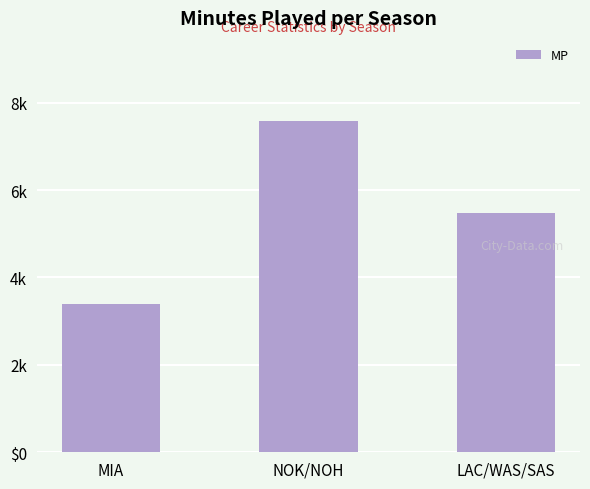

How many values are between 3392 and 7587?

3